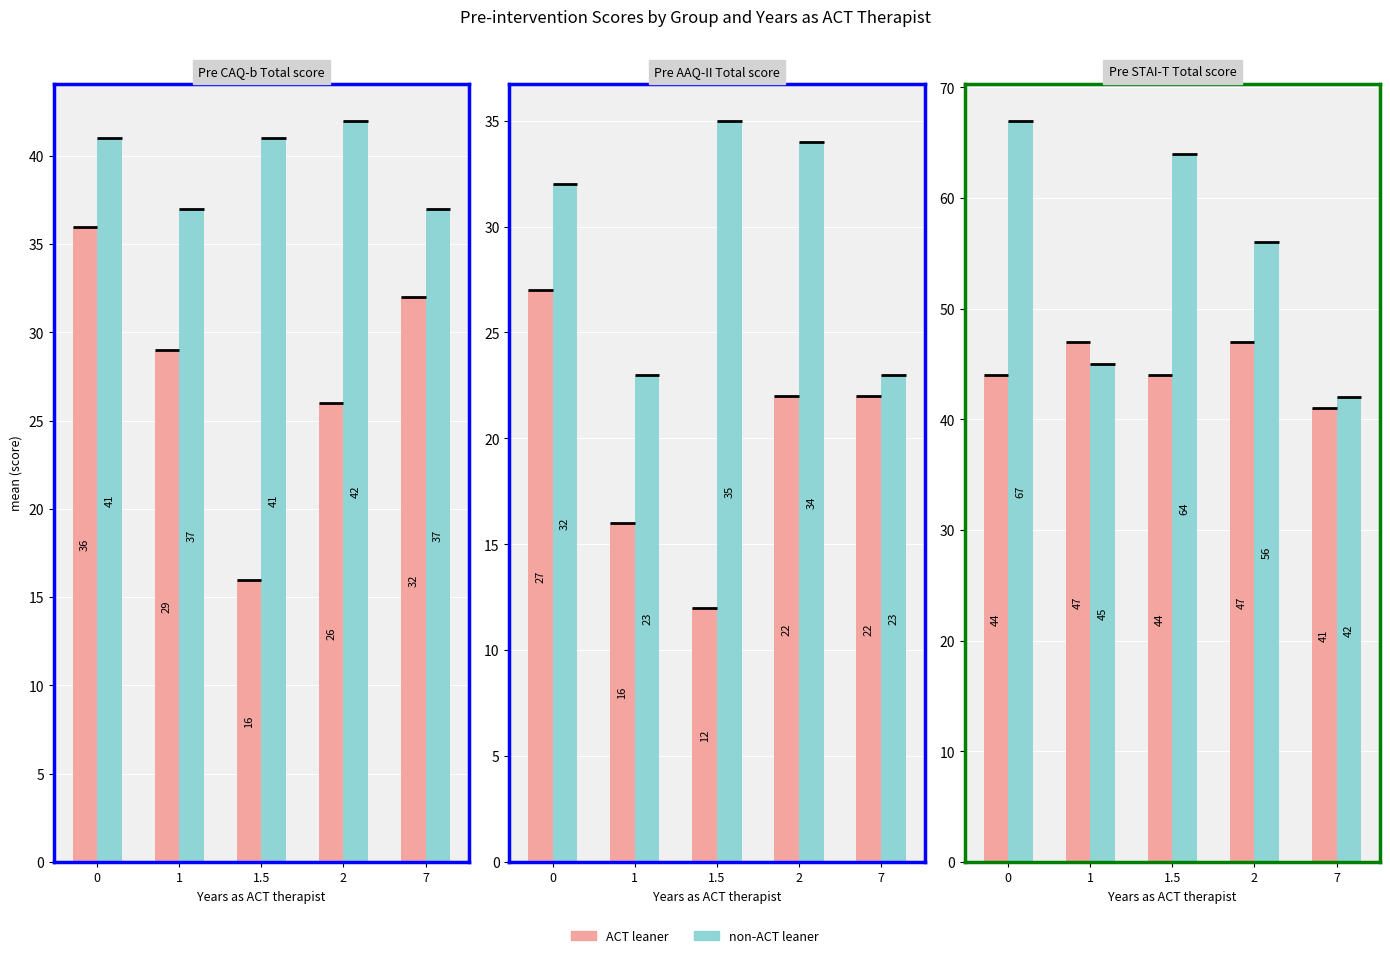

What is the difference between the ACT leaner values at 1 and 7?

6